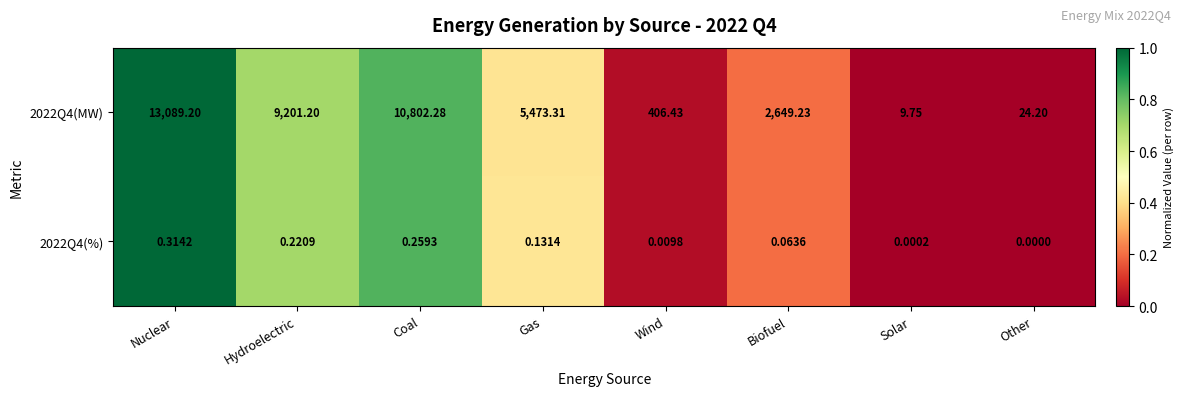

At which category is the sum across all series the highest?

Nuclear